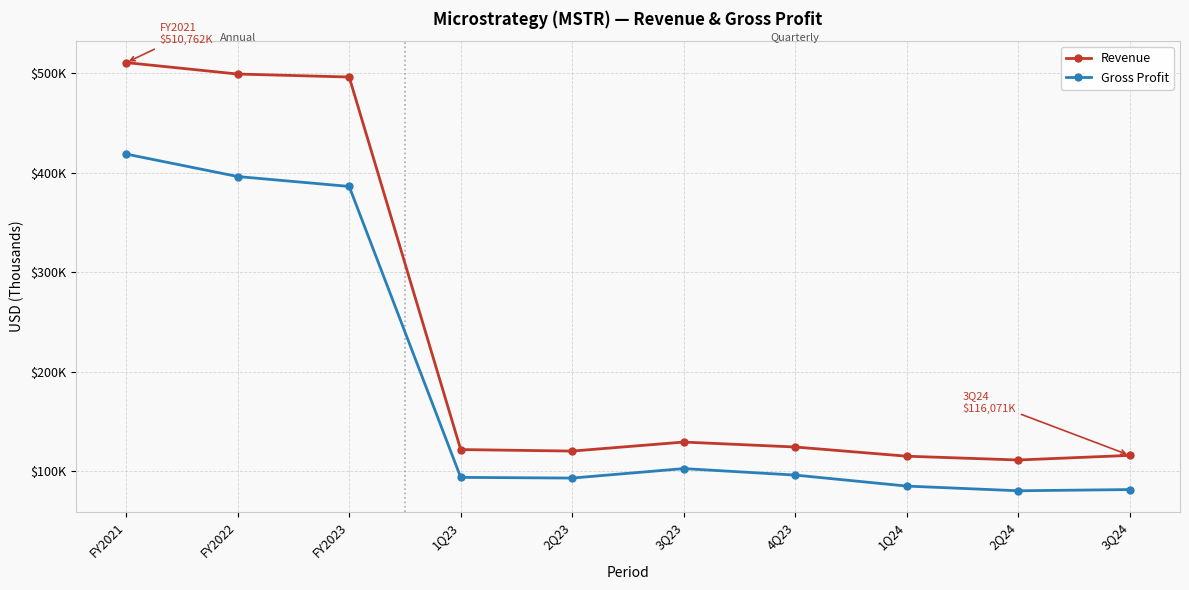

Which series changed the most between FY2022 and 3Q23?

Revenue